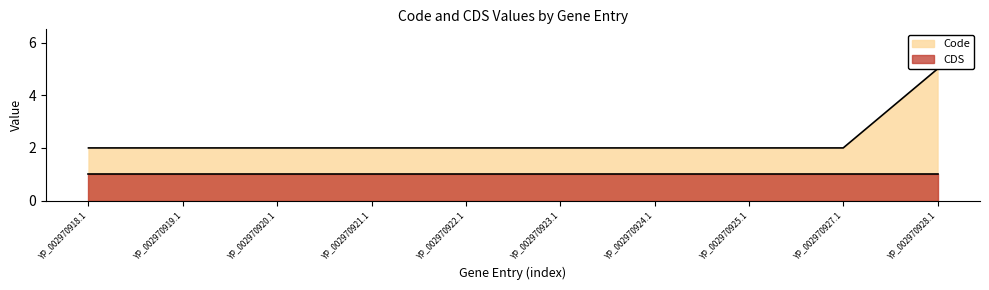

Reading right to left, what are all the values shown in this chart?

5	2	2	2	2	2	2	2	2	2